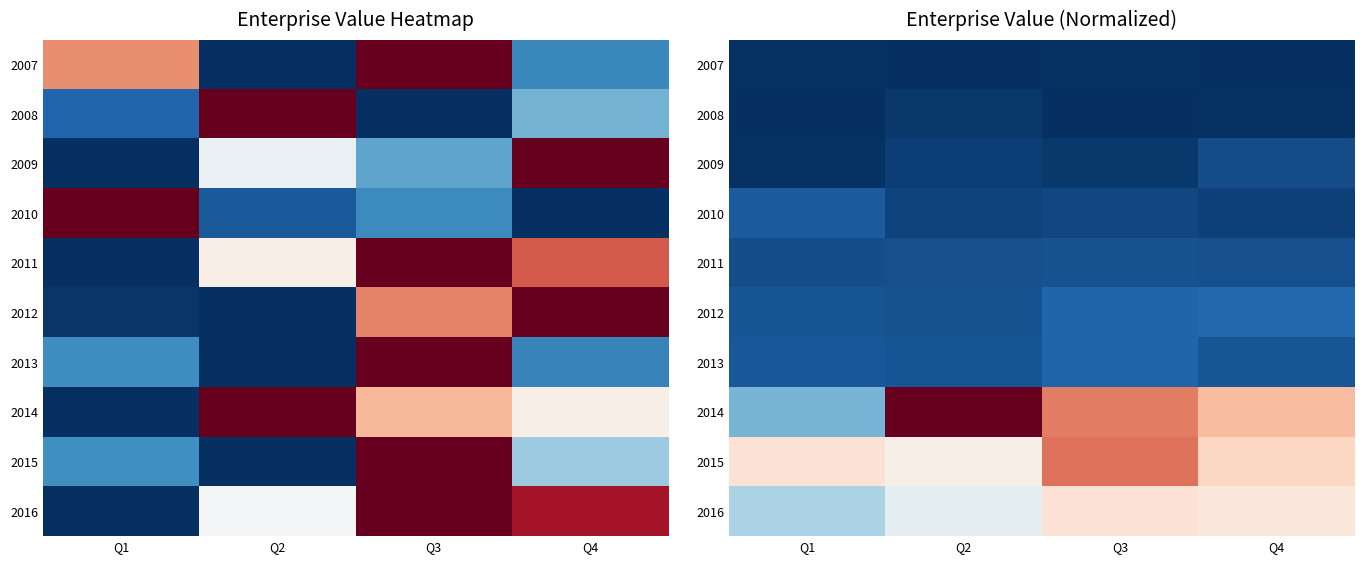

At which label does 2013 reach its minimum?

Q2